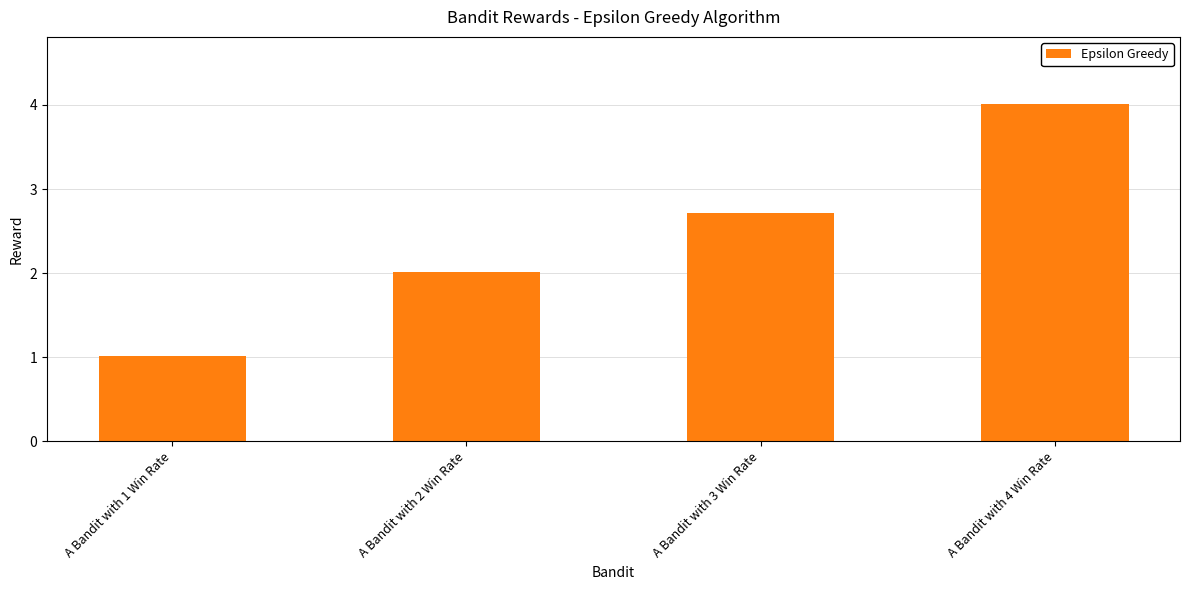

At which label is the value closest to 2?

A Bandit with 2 Win Rate